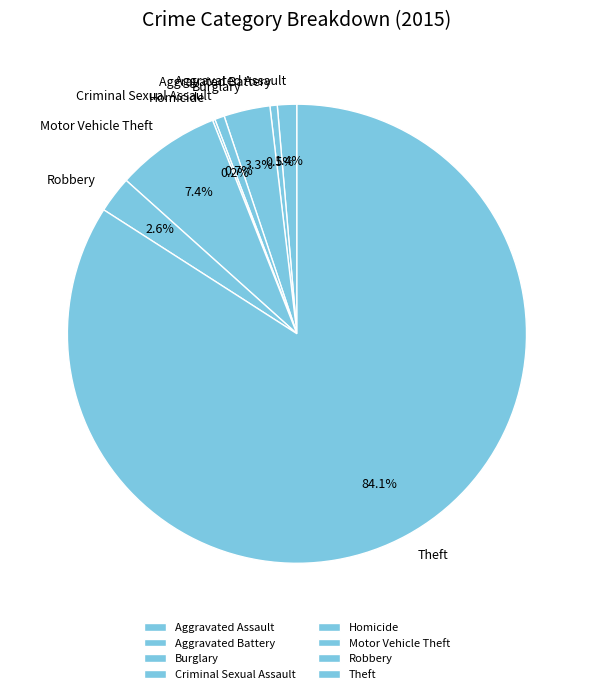

Is it true that Burglary is 3% of the pie?

True